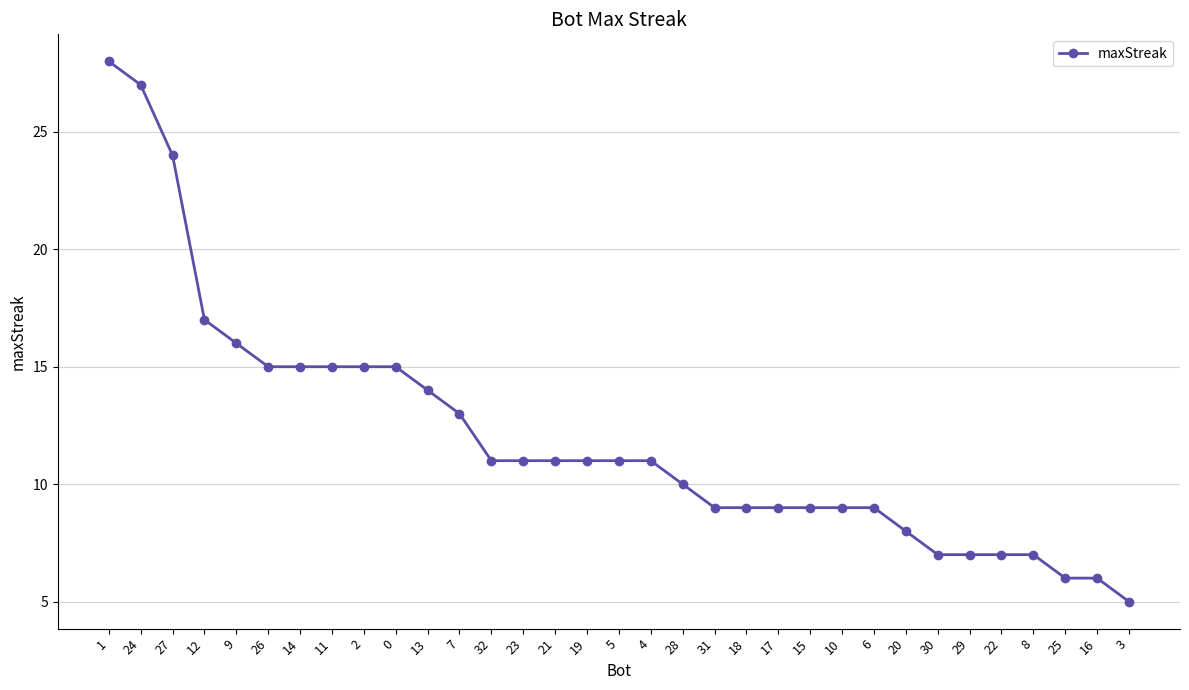

At which label does the data first exceed 11?

1